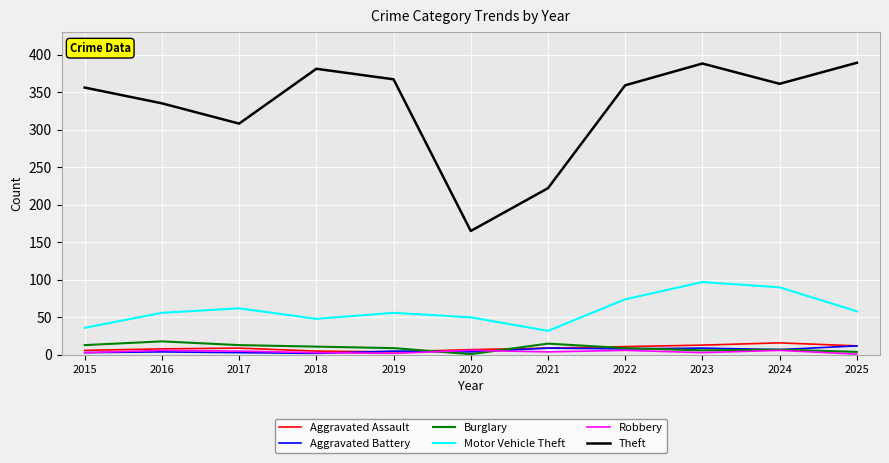

What are all the series names shown in the legend?

Aggravated Assault, Aggravated Battery, Burglary, Motor Vehicle Theft, Robbery, Theft